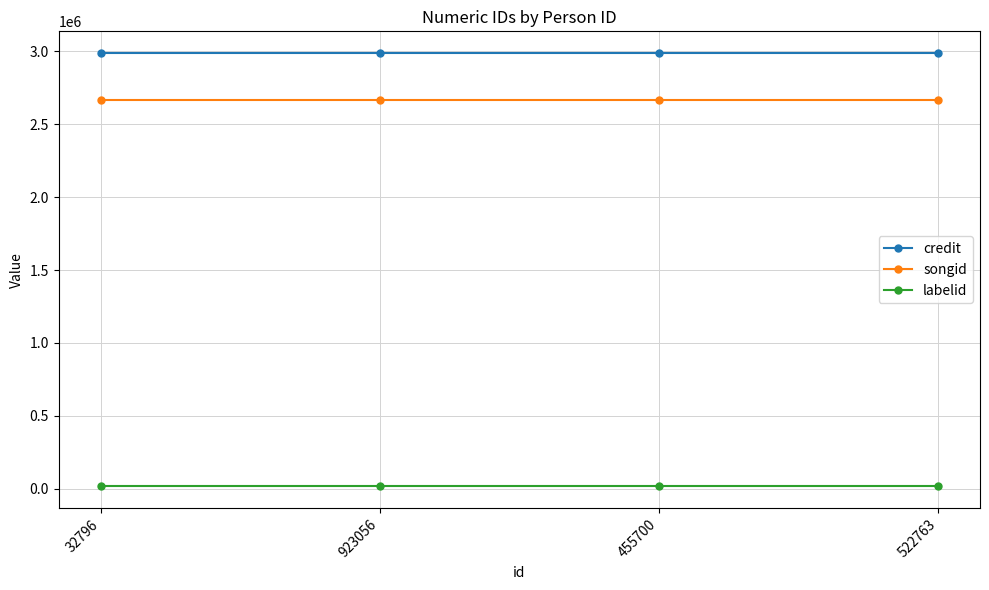

What is the highest value of the songid series?

2666720